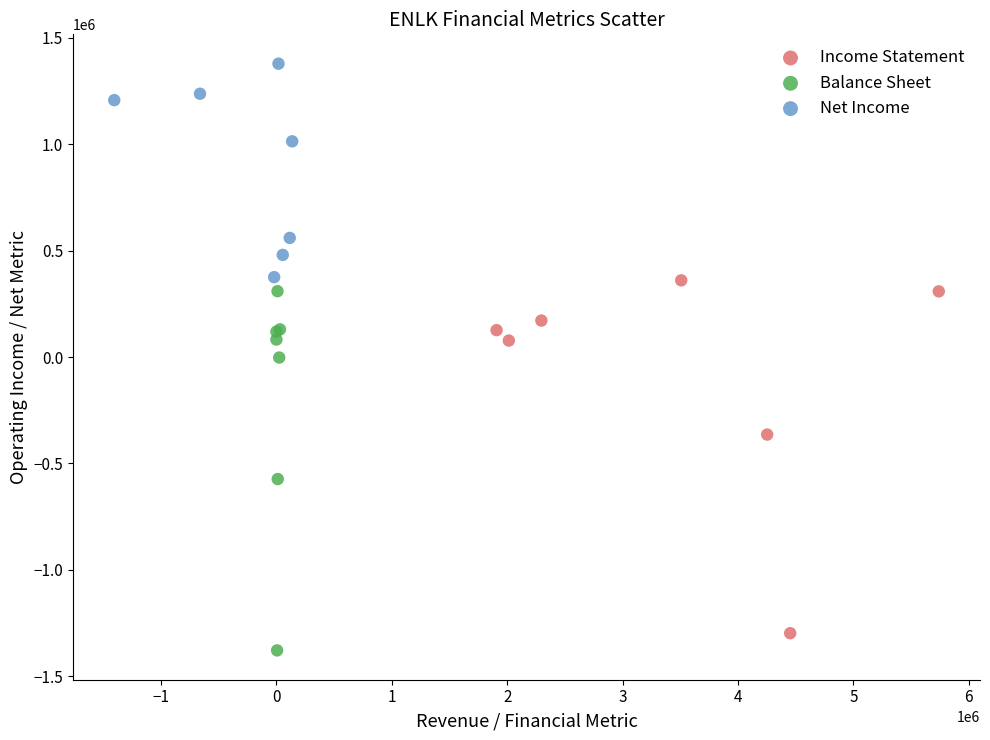

Which series contains the highest Y value?

Net Income